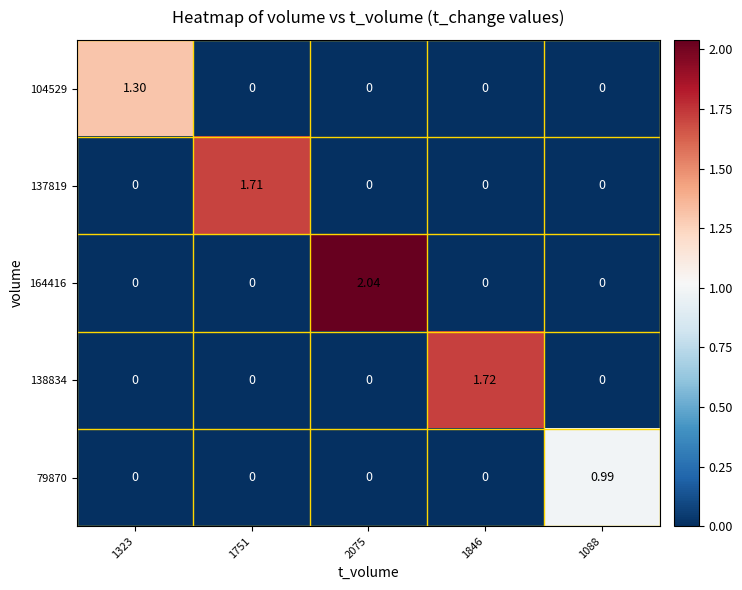

What is the spread (max minus min) of values at 1323?

1.3